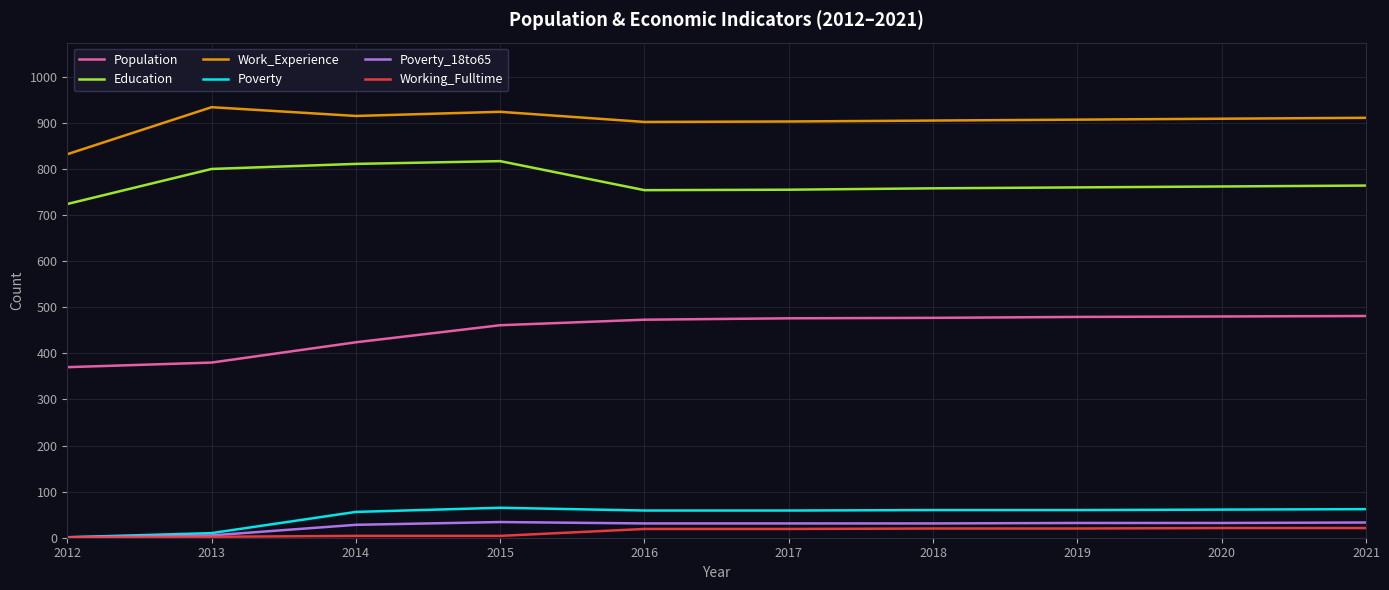

True or false: Population and Work_Experience cross at least once.

False